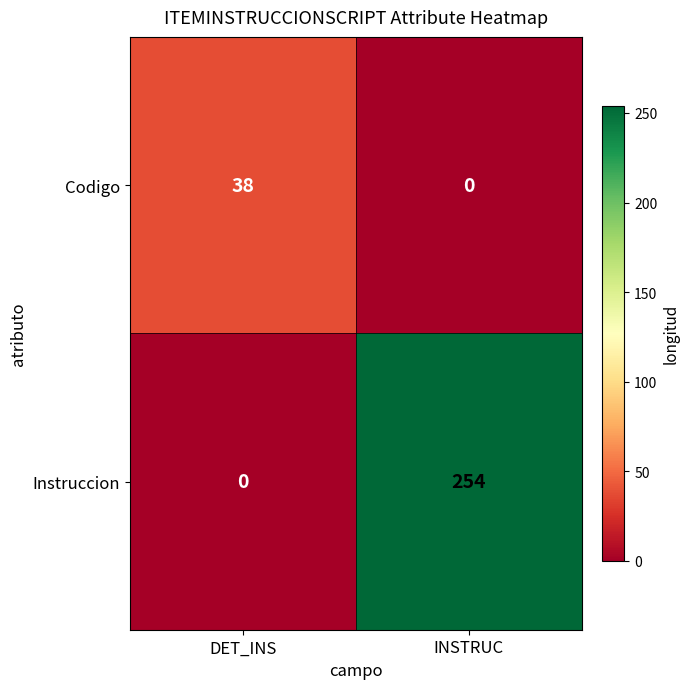

What is the maximum value shown in the chart?

254